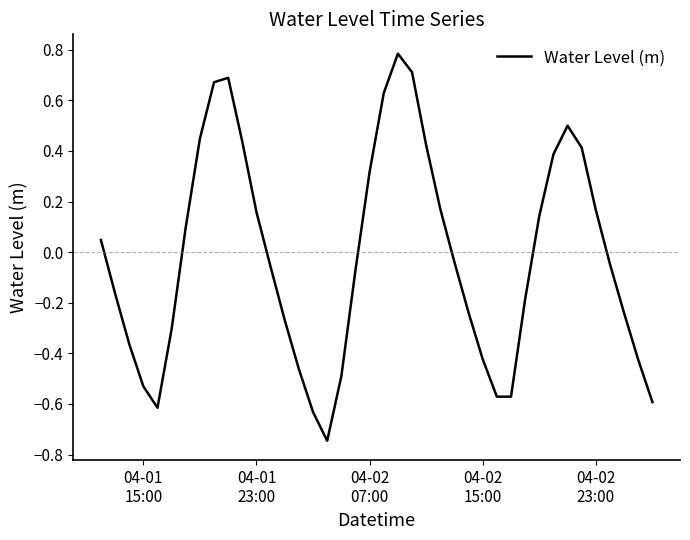

How many positive values are there?

18